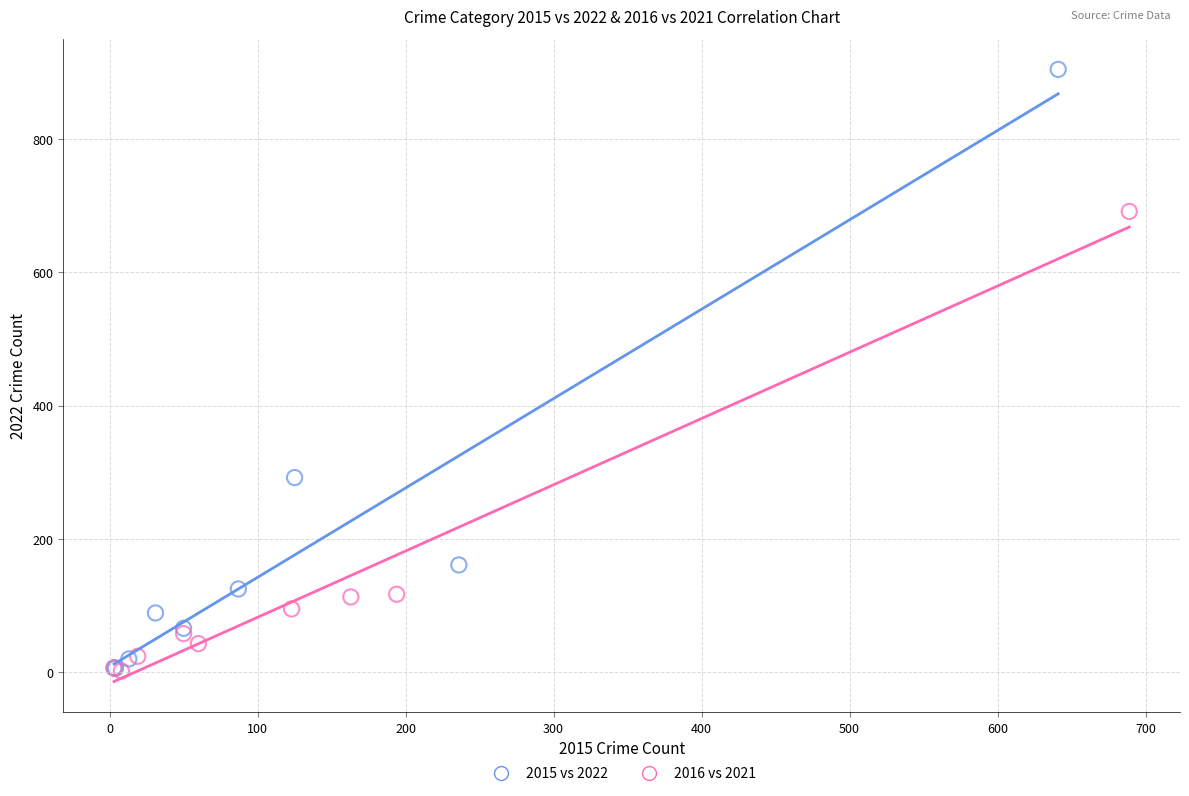

What are all the series names shown in the legend?

2015 vs 2022, 2016 vs 2021